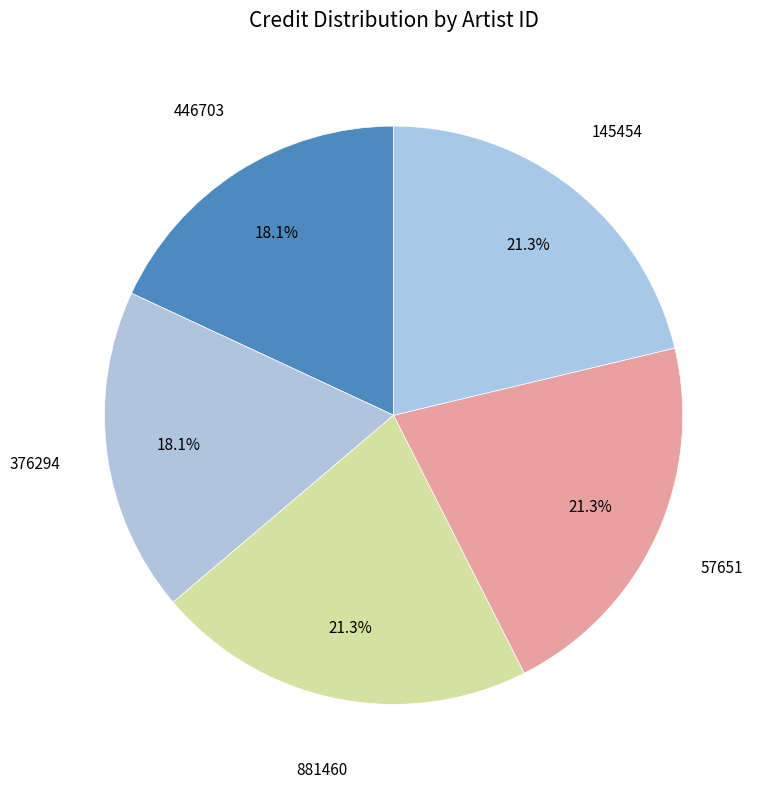

Count the number of slices in the pie.

5